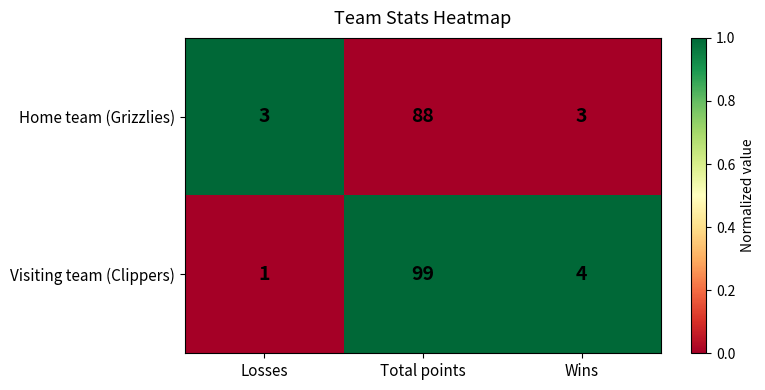

What is the difference between the highest and lowest values at Wins?

1